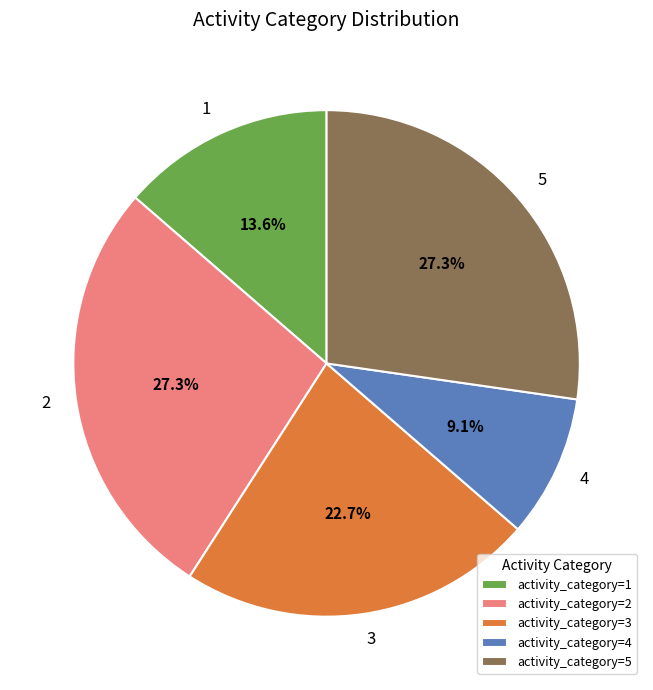

Do 3 and 4 together represent more than half of the pie?

No